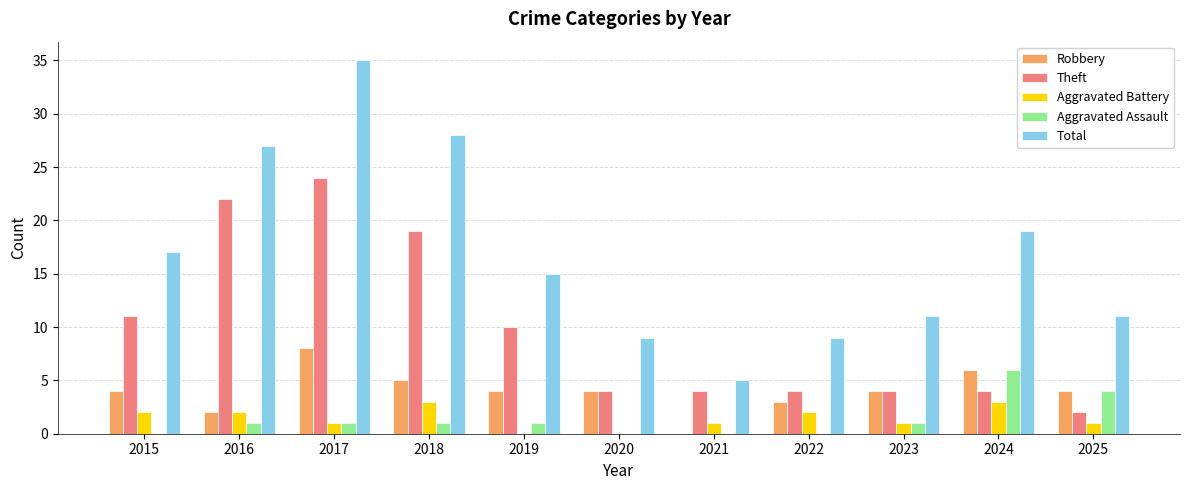

What is the spread (max minus min) of values at 2025?

10